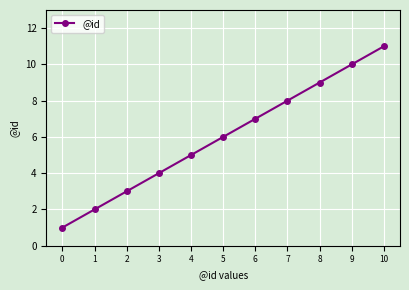

Reading left to right, extract all data points from this chart.

0=1	1=2	2=3	3=4	4=5	5=6	6=7	7=8	8=9	9=10	10=11